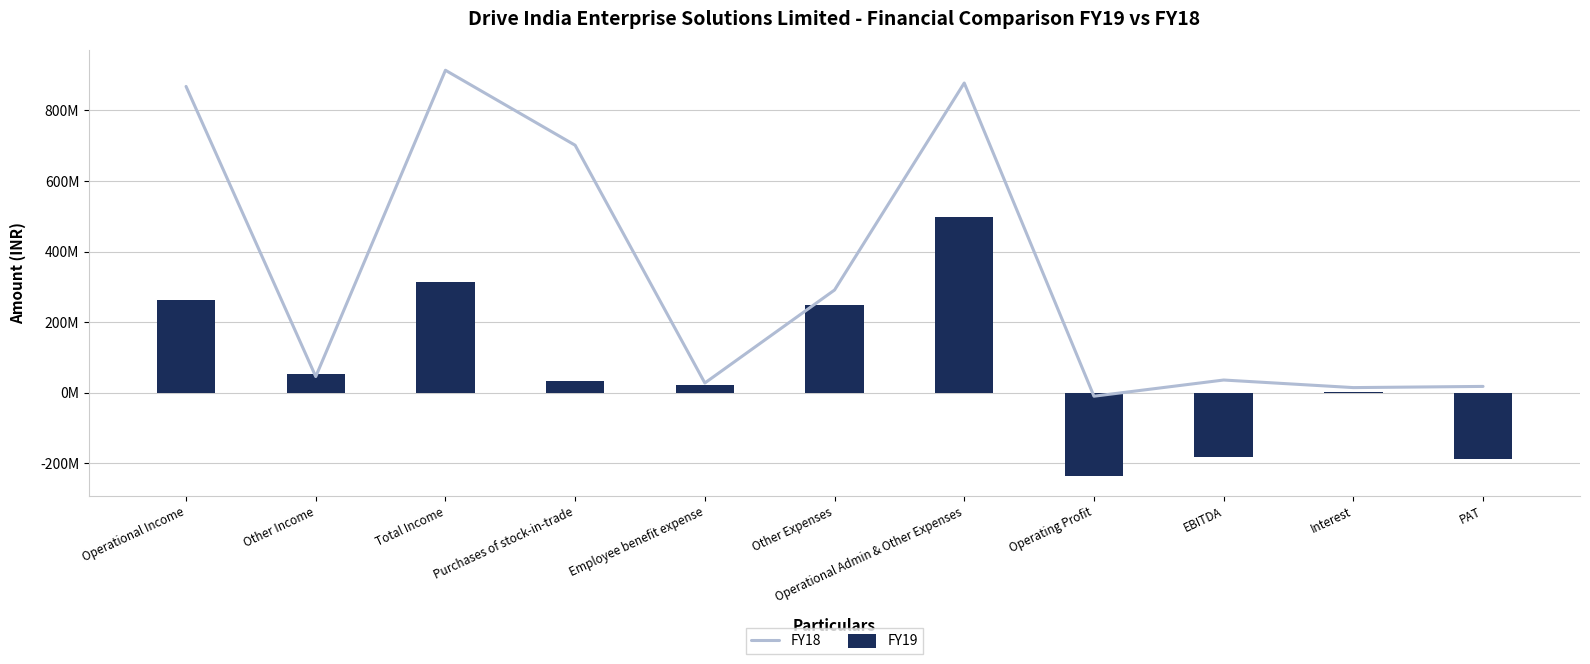

Reading right to left, what are all the values shown in this chart?

FY18: PAT=18014000	Interest=14646000	EBITDA=36121000	Operating Profit=-9732000	Operational Admin & Other Expenses=877803000	Other Expenses=291198000	Employee benefit expense=27702000	Purchases of stock-in-trade=701460000	Total Income=913924000	Other Income=45853000	Operational Income=868071000
FY19: PAT=-188976000	Interest=3090000	EBITDA=-182952000	Operating Profit=-235621000	Operational Admin & Other Expenses=497519000	Other Expenses=249236000	Employee benefit expense=23415000	Purchases of stock-in-trade=32649000	Total Income=314567000	Other Income=52669000	Operational Income=261898000